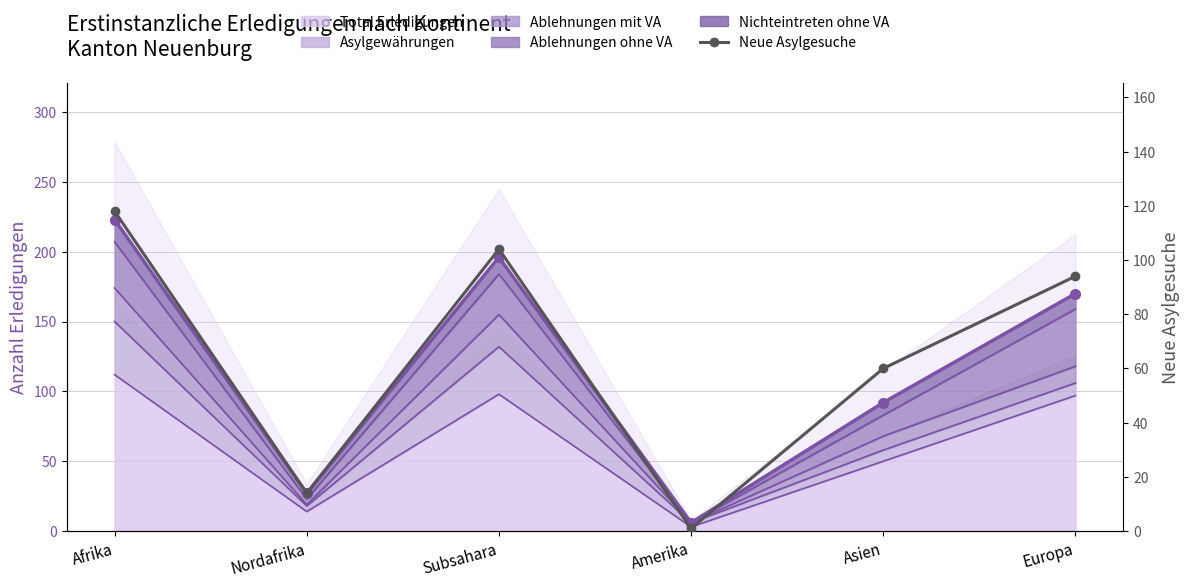

Reading right to left, what are all the values shown in this chart?

94	60	1	104	14	118